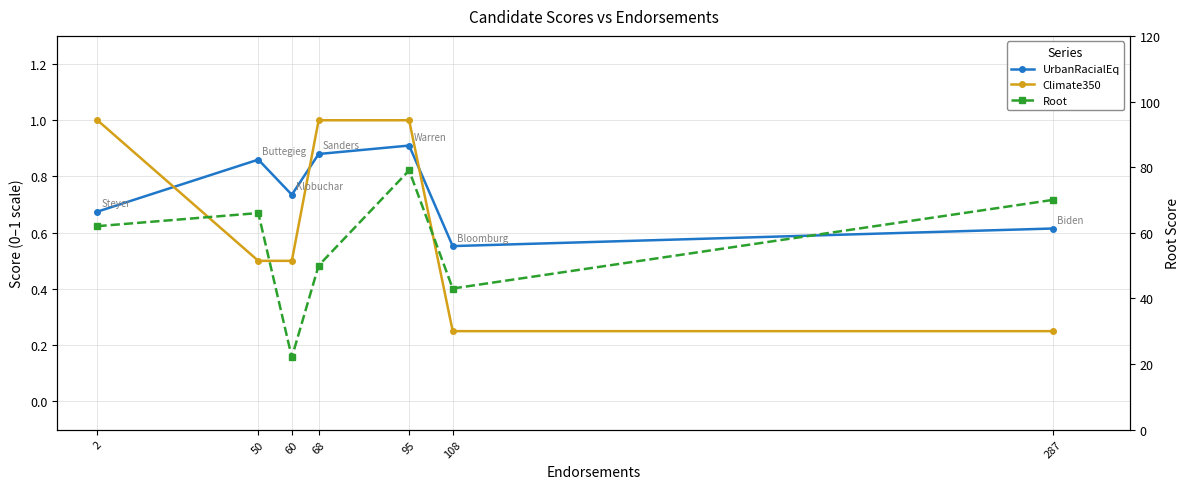

Rank the series by their maximum value, from highest to lowest.

Root, Climate350, UrbanRacialEq